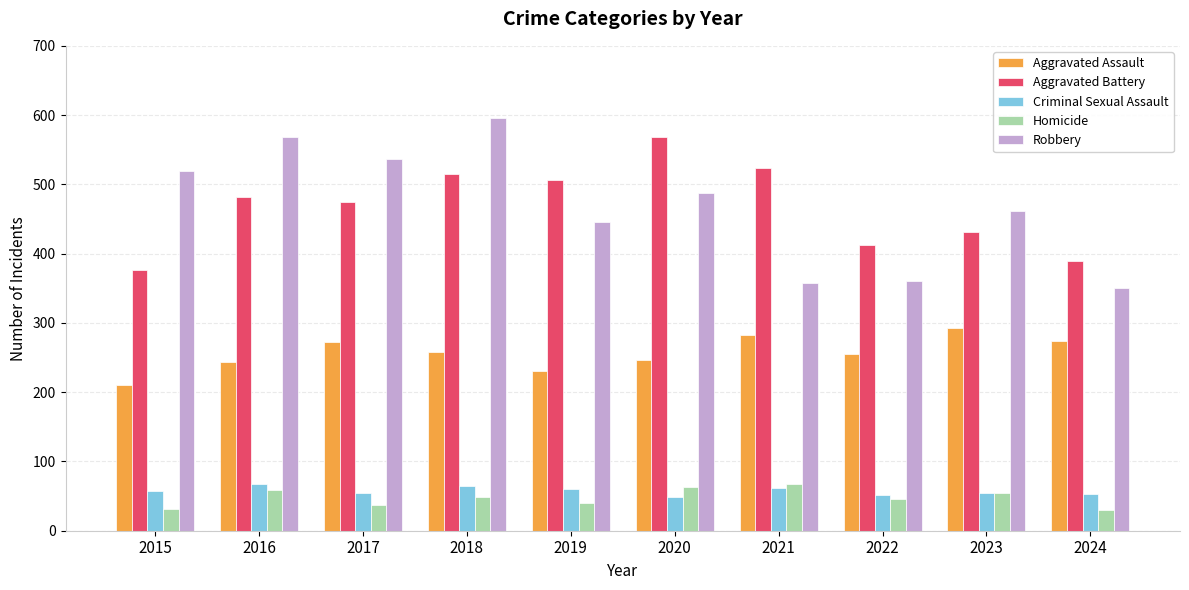

At which category is the sum across all series the highest?

2018